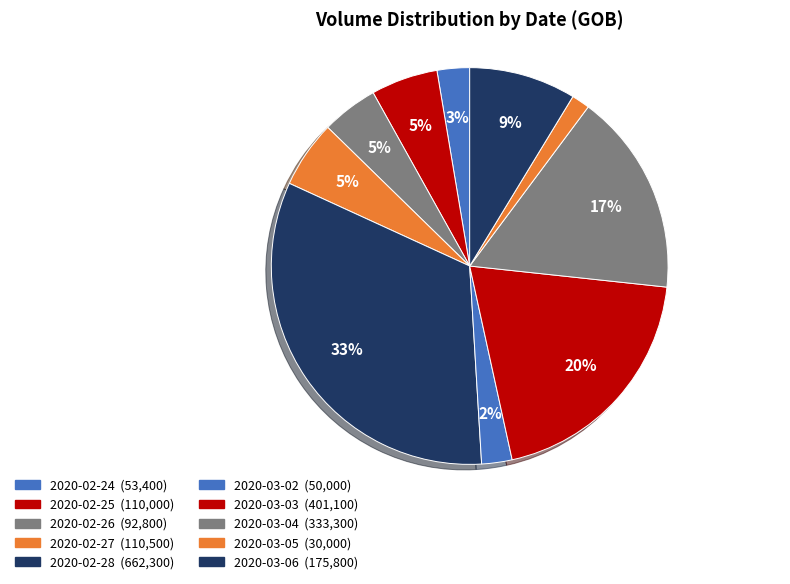

How many segments does this pie chart have?

10